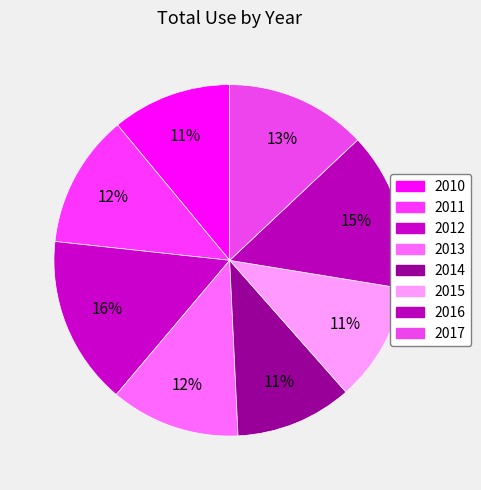

How many slices are in this pie chart?

8